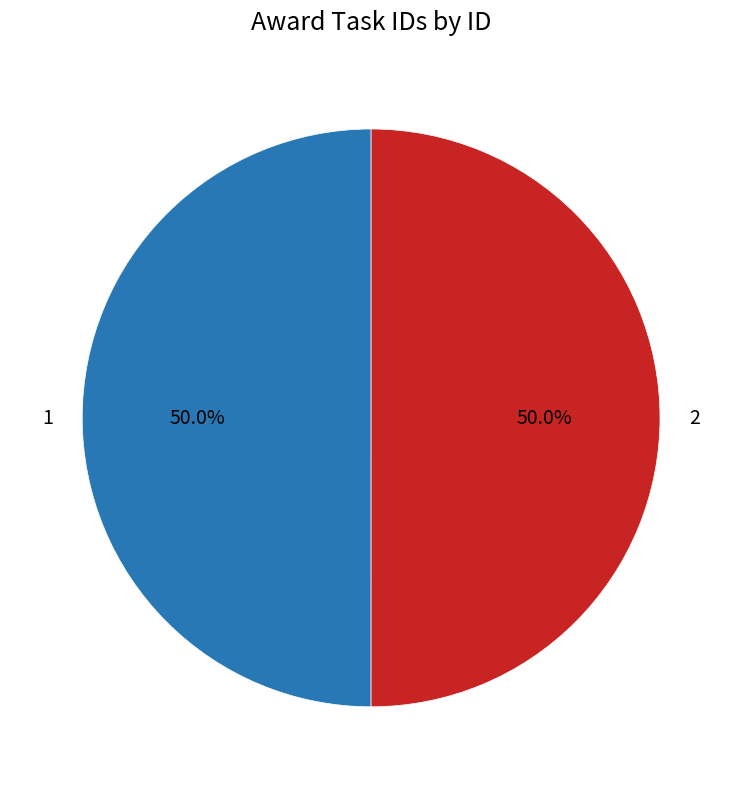

What percentage do 1 and 2 together represent?

100.0%